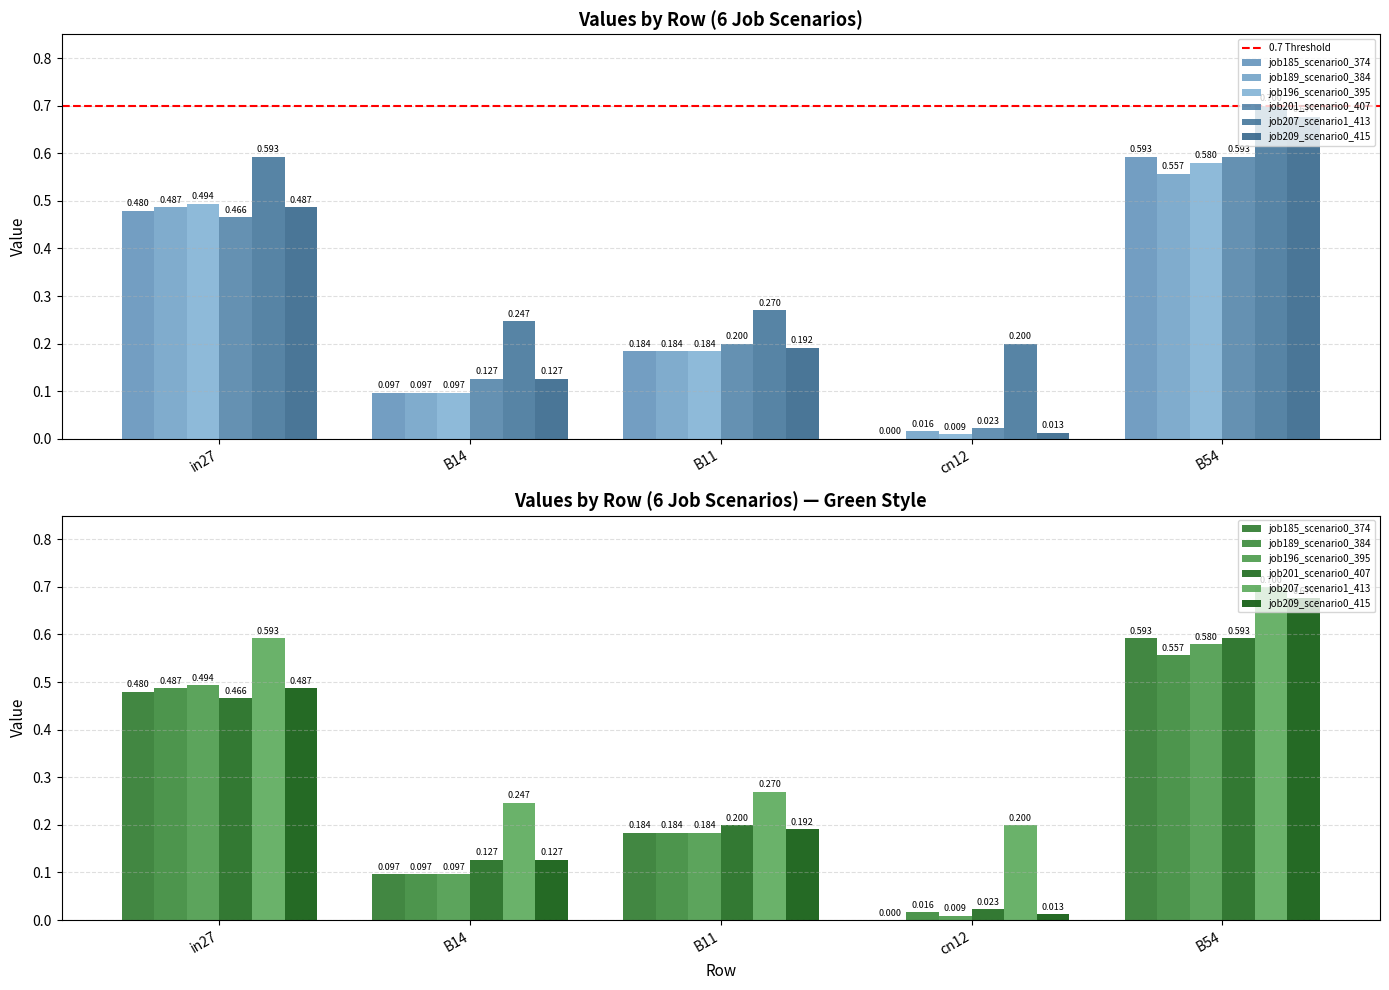

Is the value of job209_scenario0_415 at in27 greater than the value of job189_scenario0_384 at in27?

No